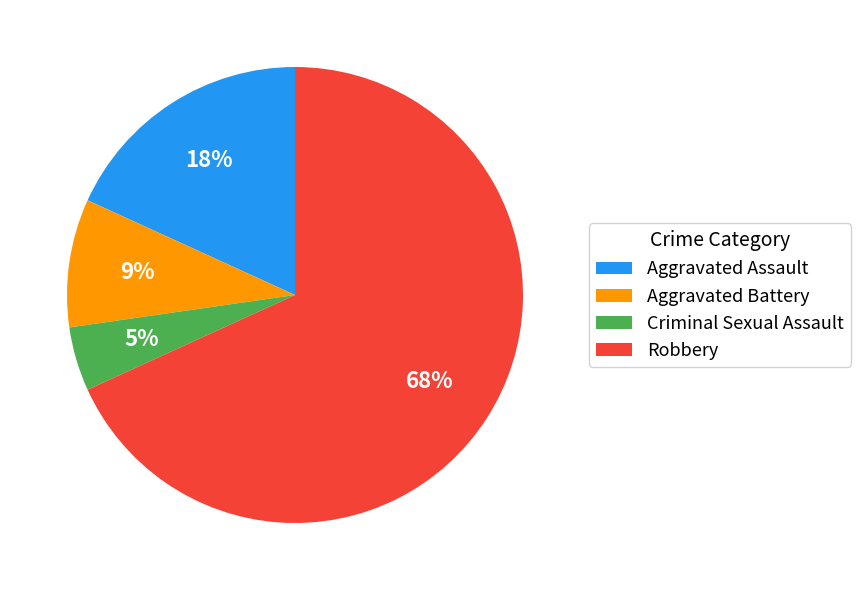

What percentage is the Aggravated Battery slice, to the nearest percent?

9%